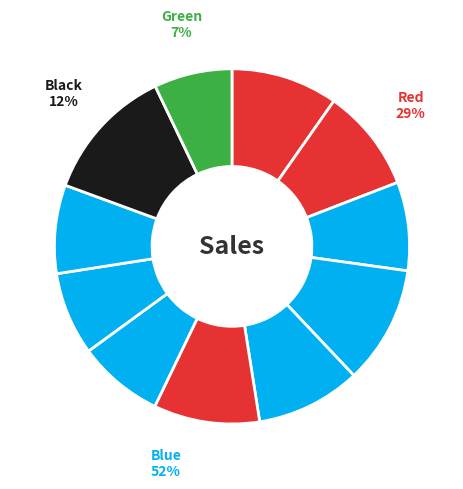

To the nearest percent, what percentage of the pie is 2 PM?

10%